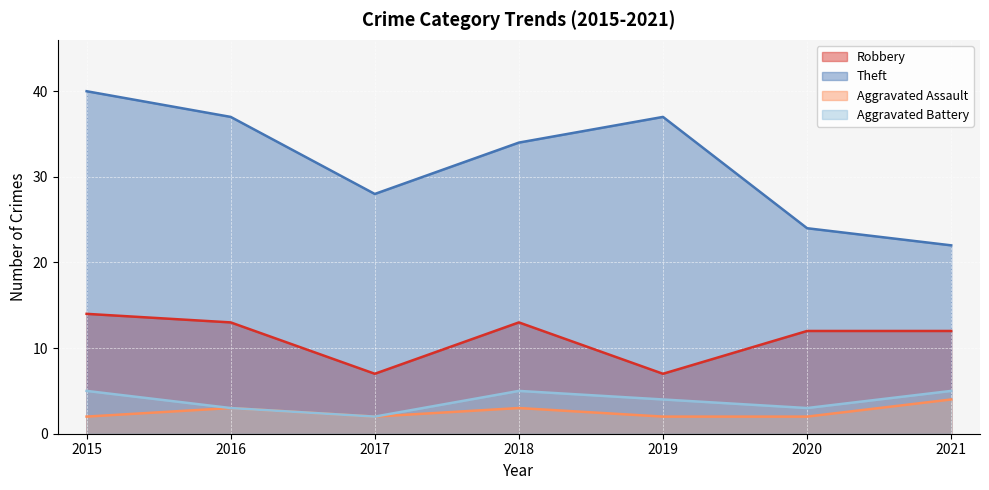

What is the lowest value of the Robbery series?

7